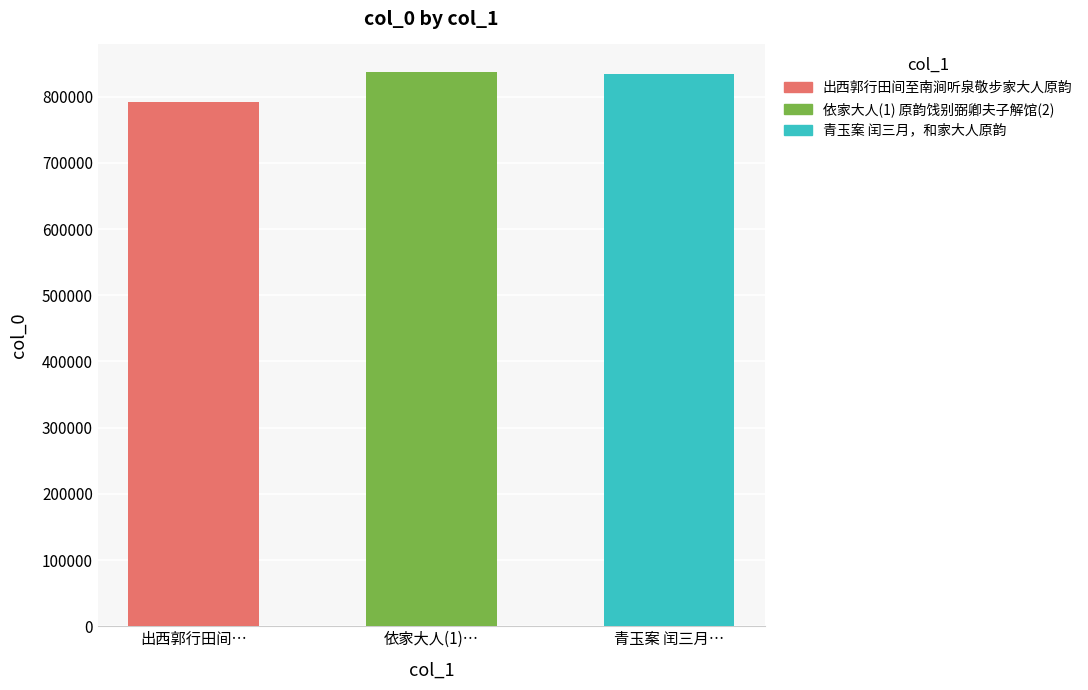

Count the number of values greater than 834281.

1